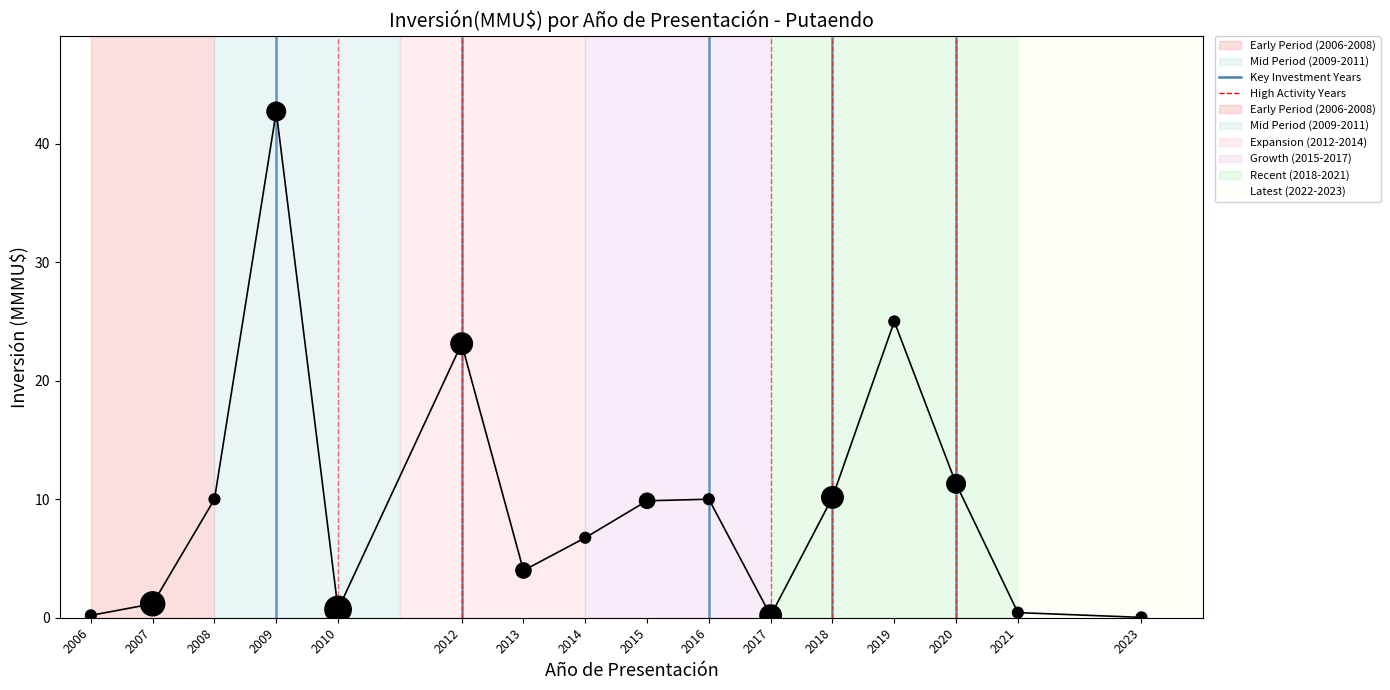

What is the change in value from 2012 to 2018?

-13.0